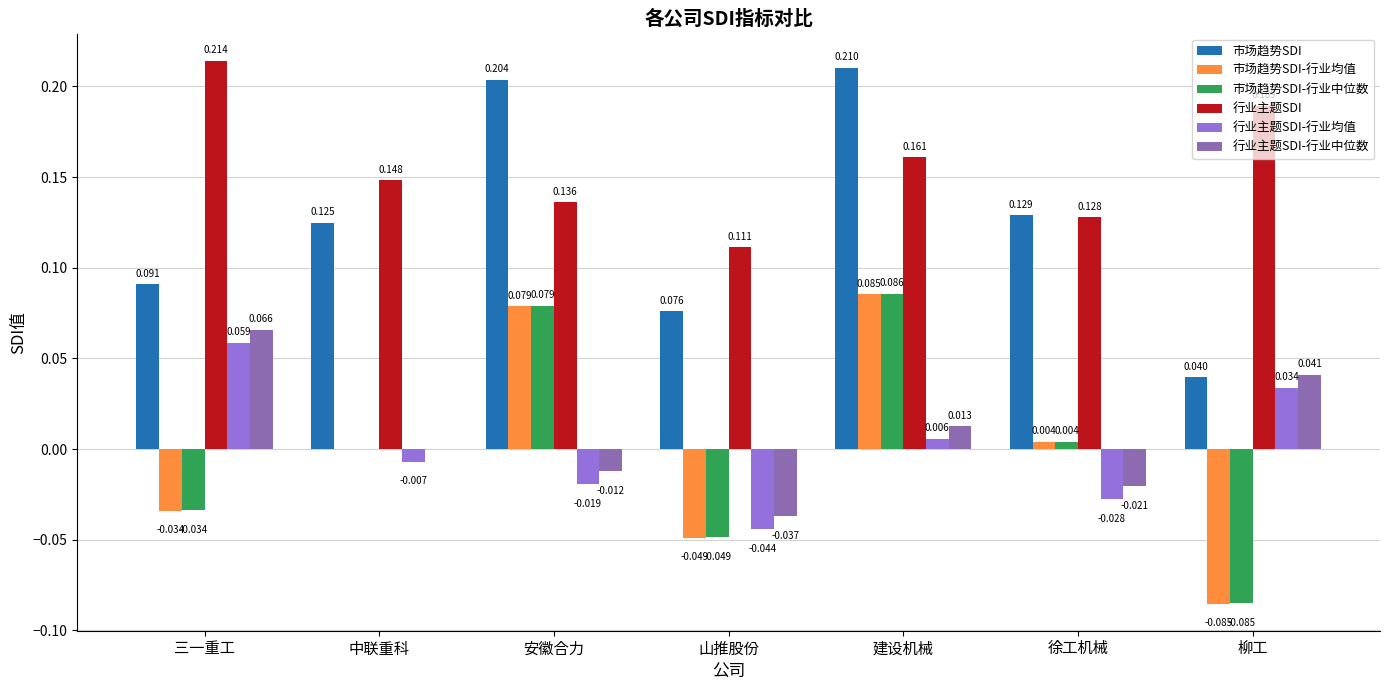

Which category has the highest value across all series?

三一重工